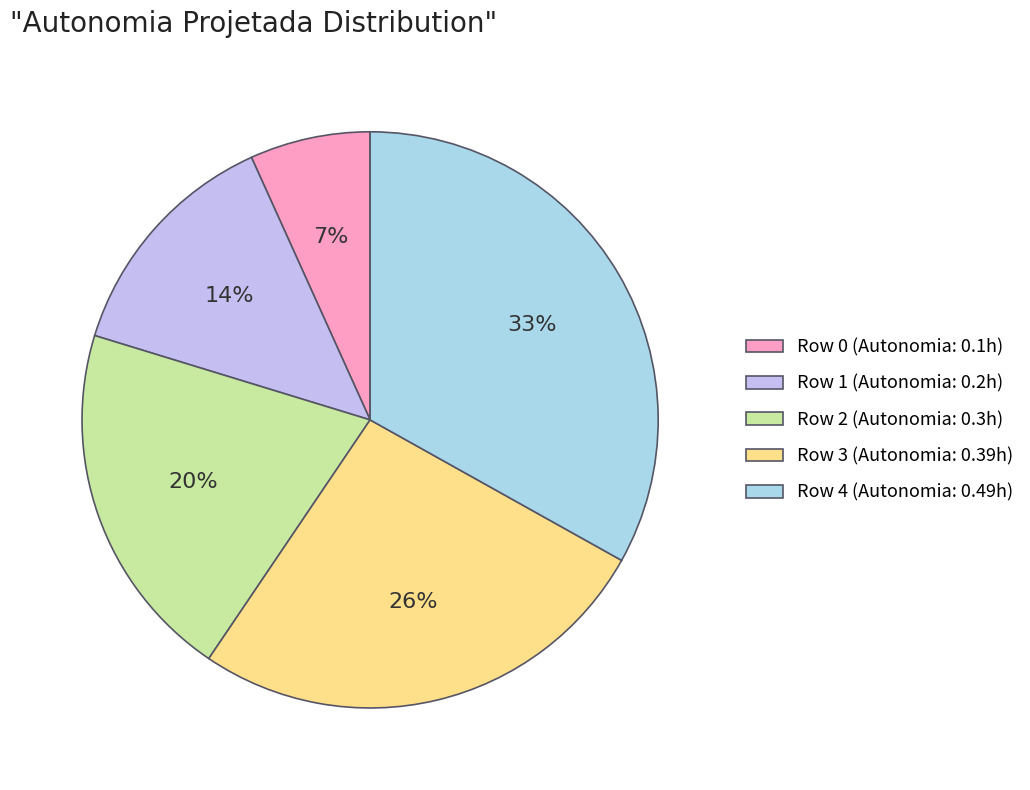

How many slices are in this pie chart?

5